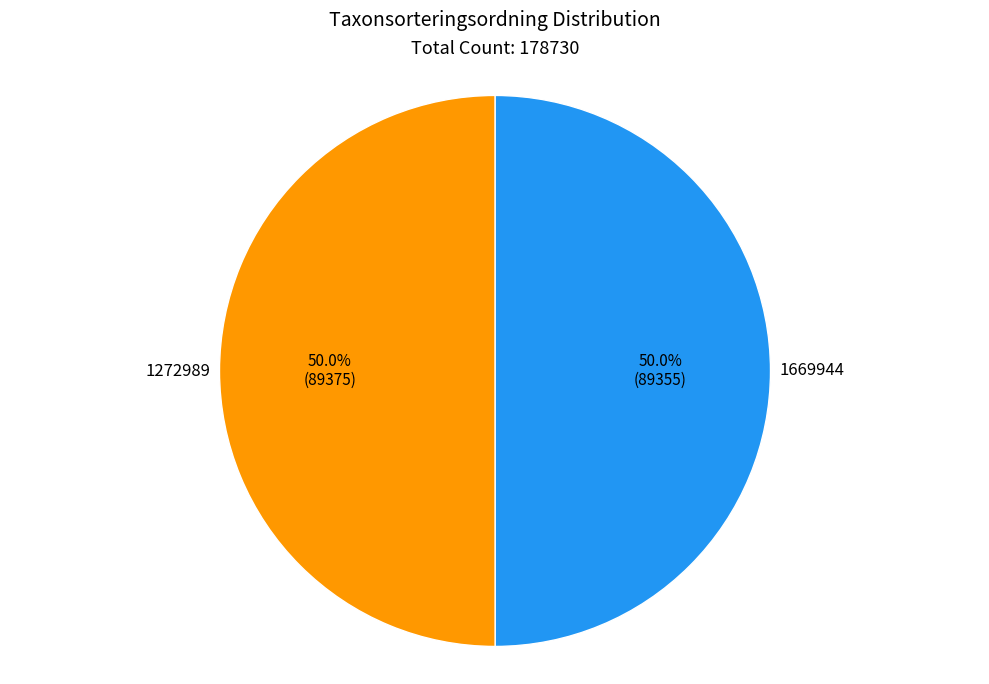

How many slices are in this pie chart?

2